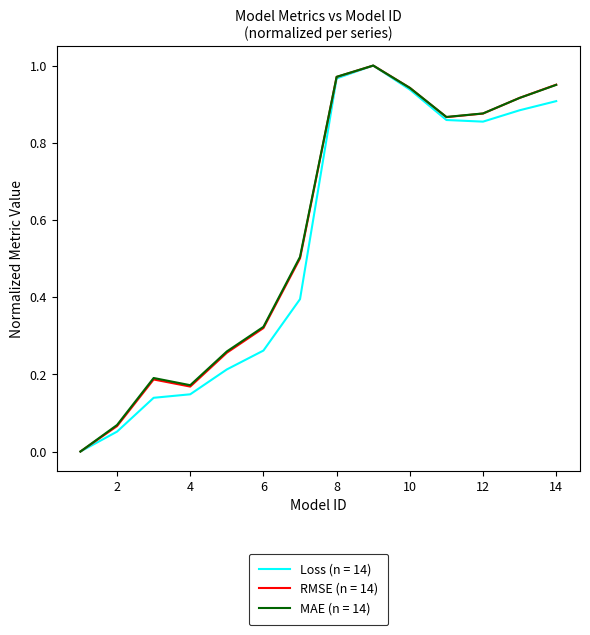

Where do MAE (n = 14) and RMSE (n = 14) first cross each other?

10 and 11